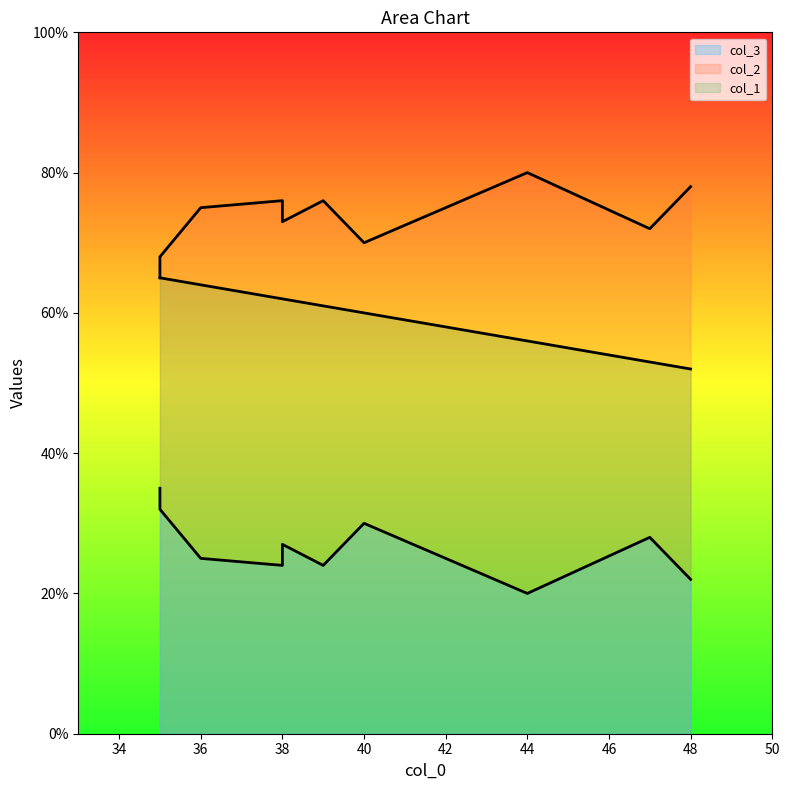

Does the chart have visible grid lines?

No